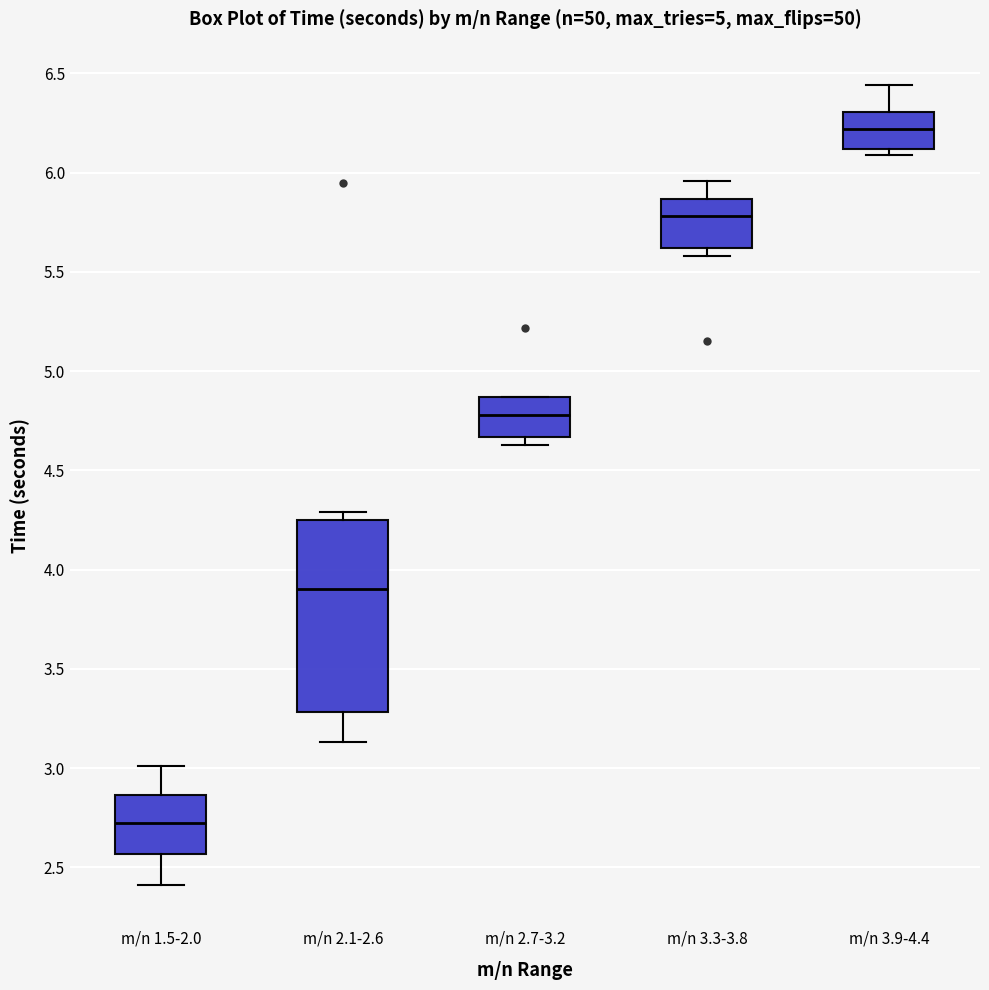

Which box has the highest median line?

m/n 3.9-4.4